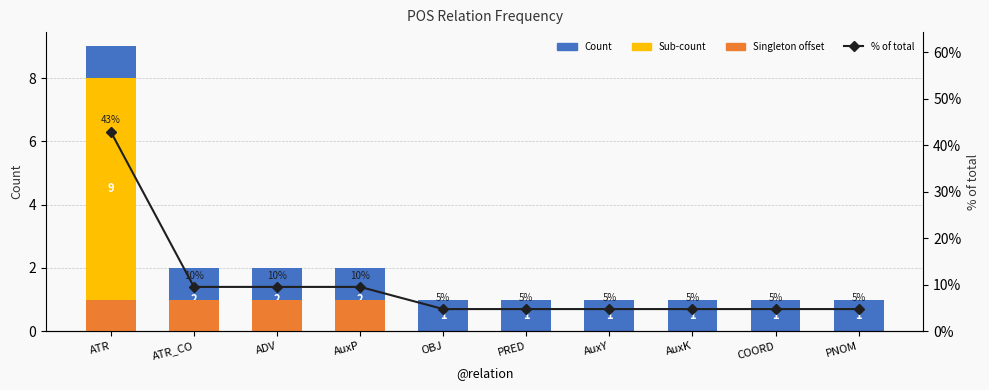

What are all the series names shown in the legend?

Count, Sub-count, Singleton offset, % of total